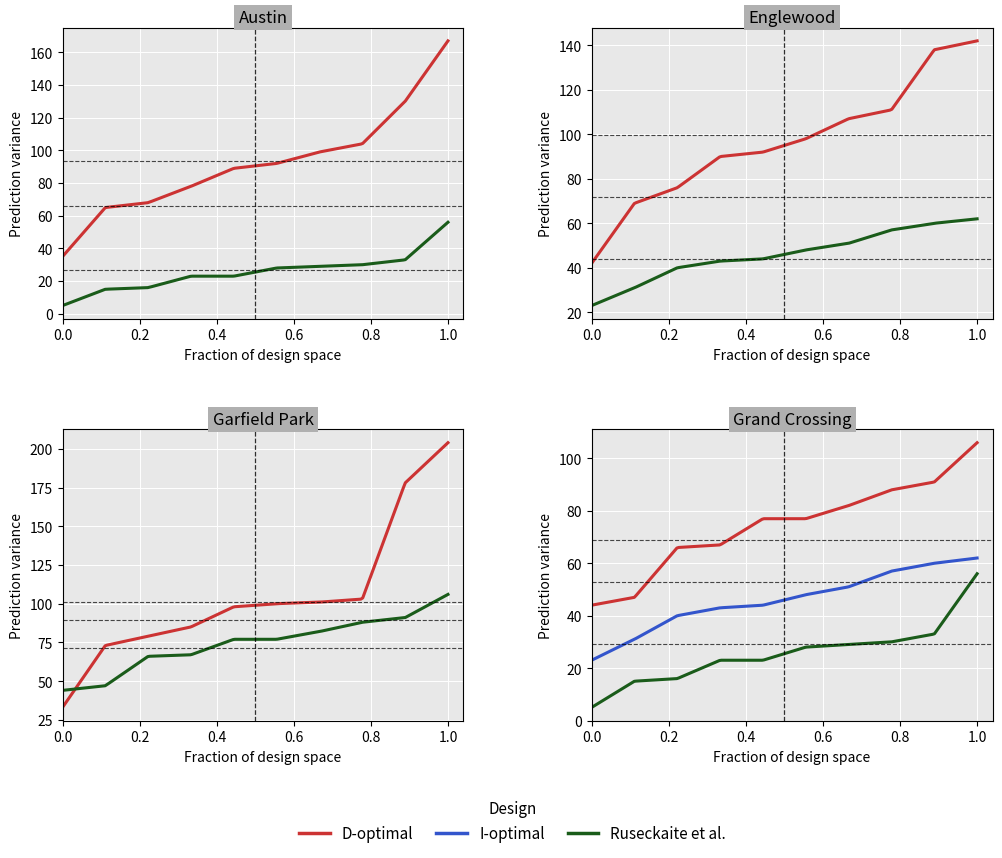

True or false: Grand Crossing has a value of 98 at 2023.

False